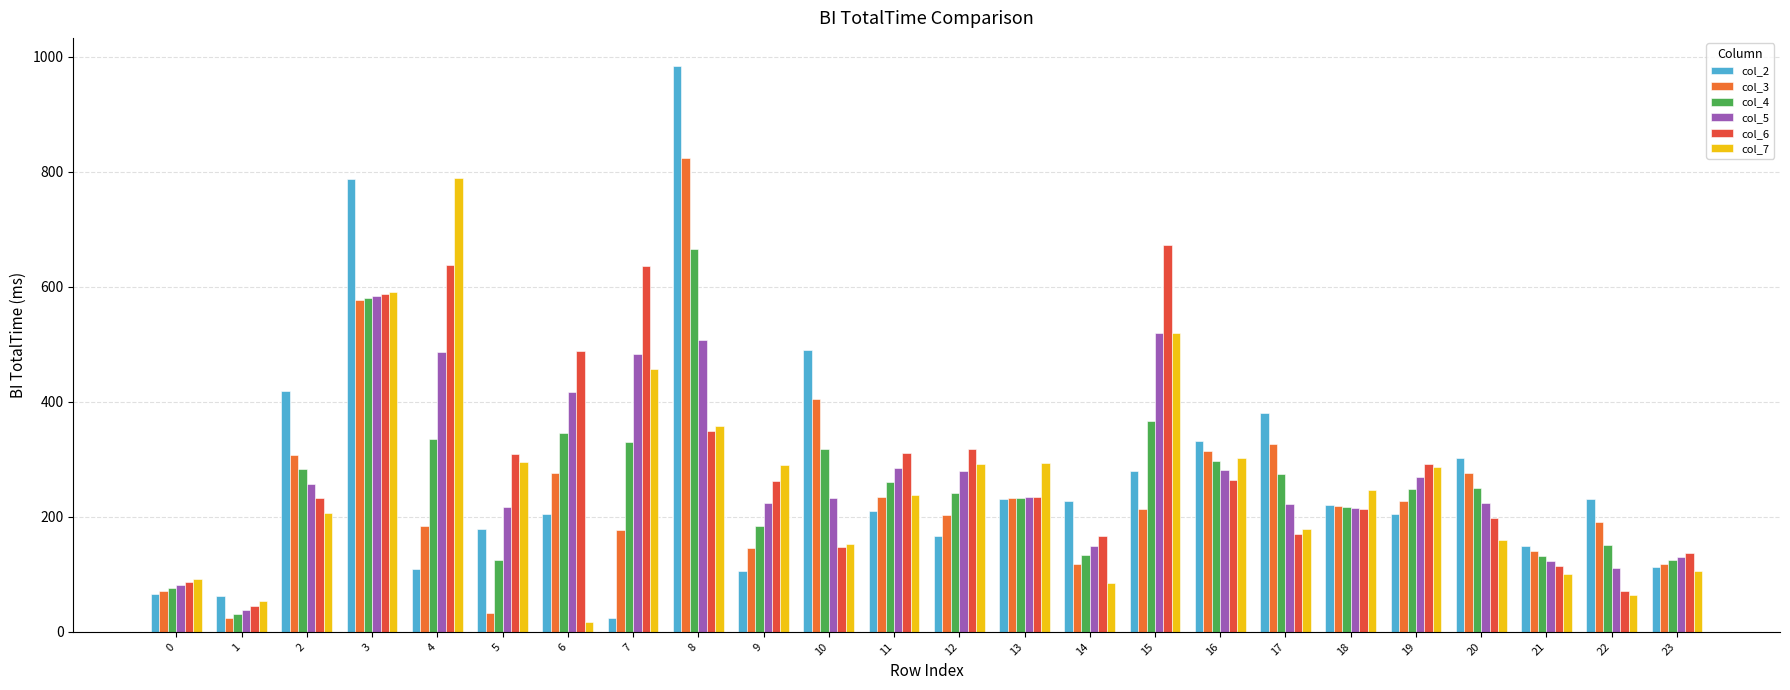

At which category does the chart reach its minimum across all series?

6